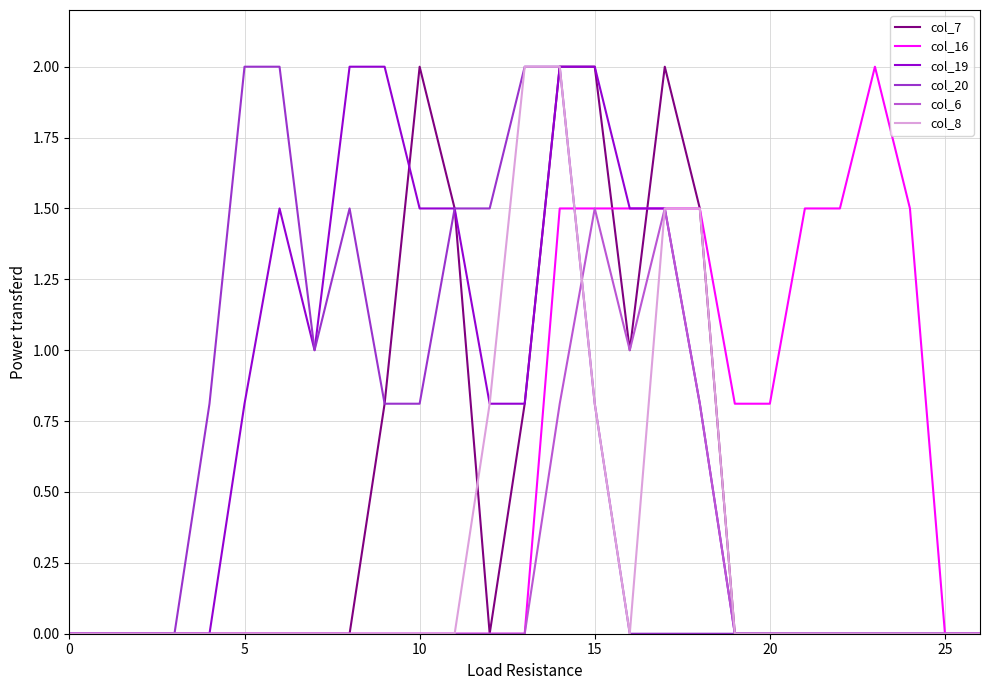

Does the chart display data point markers on the line(s)?

No